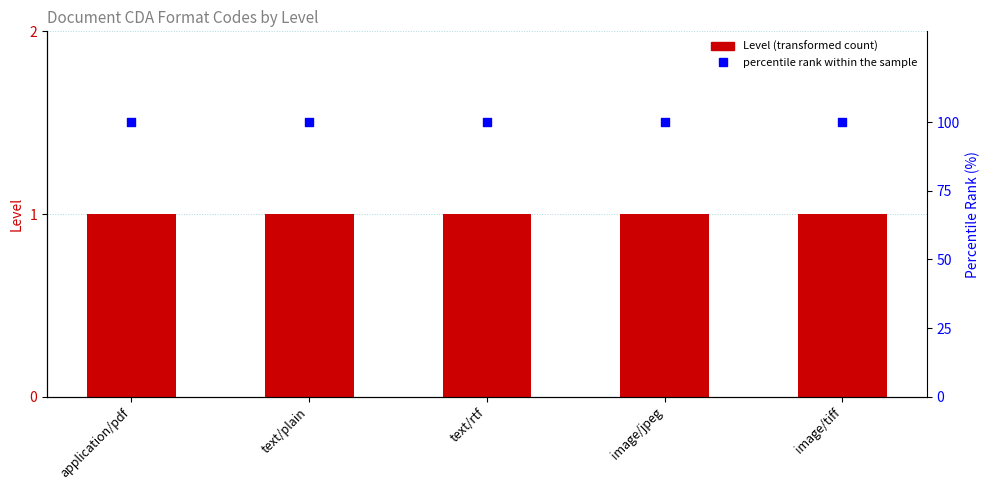

Which series contains the highest Y value?

percentile rank within the sample